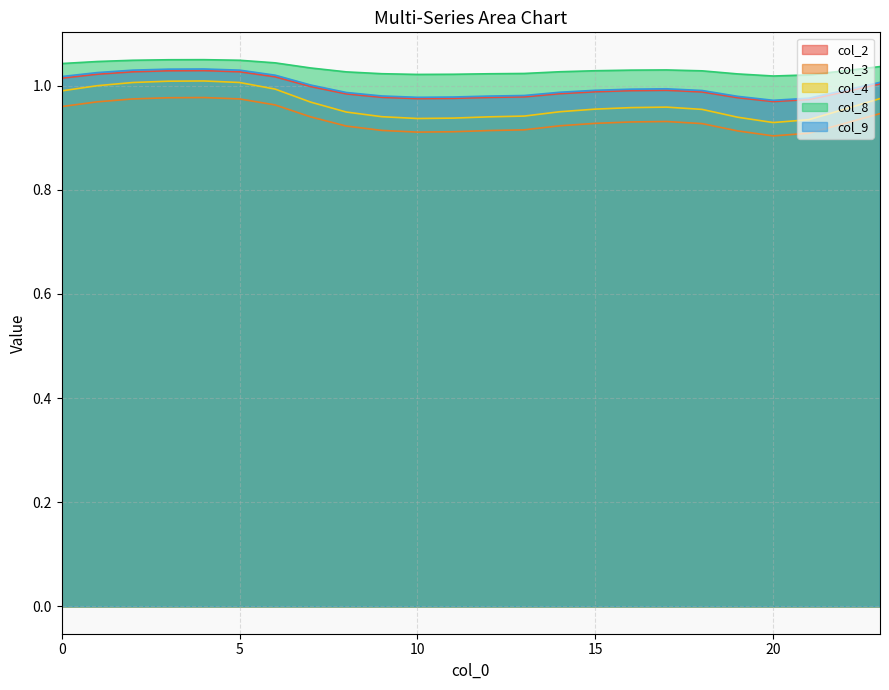

List the series in order of their peak value, lowest first.

col_3, col_4, col_2, col_9, col_8